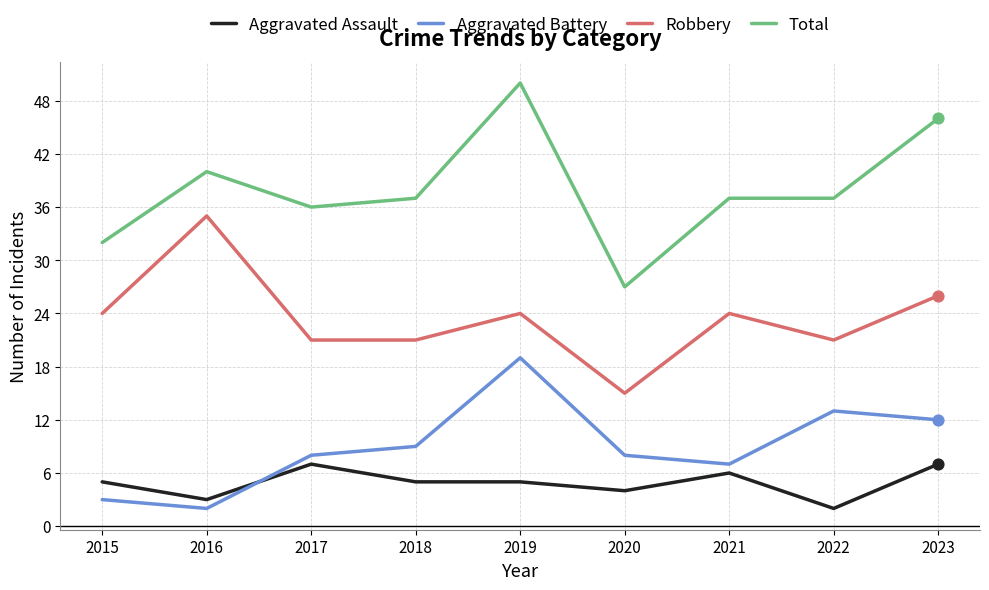

What is the spread (max minus min) of values at 2021?

31